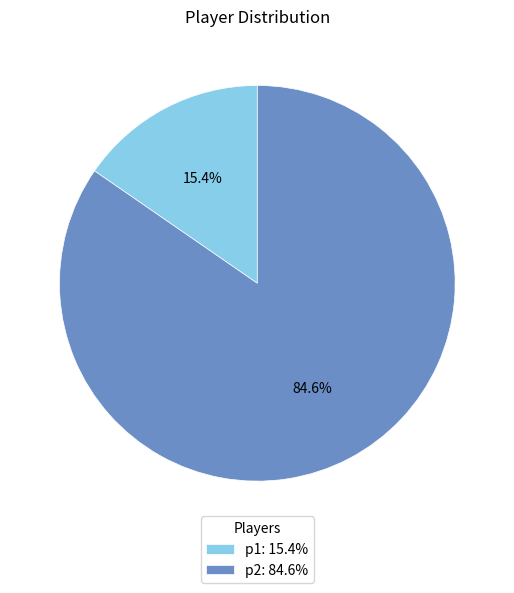

The p2 slice represents 77% of the pie. True or false?

False